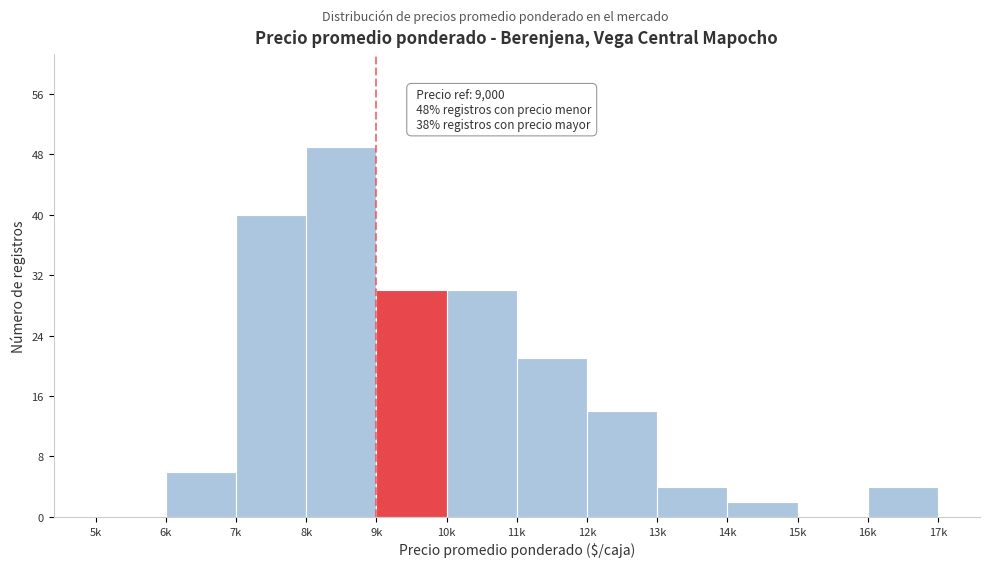

Reading left to right, what are all the values shown in this chart?

5k=0	6k=6	7k=40	8k=49	9k=30	10k=30	11k=21	12k=14	13k=4	14k=2	15k=0	16k=4